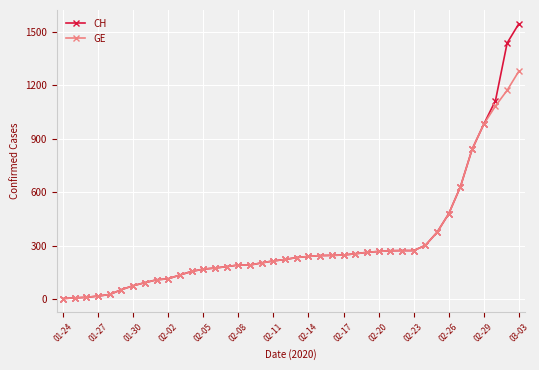

At how many categories does at least one series exceed 1031?

3